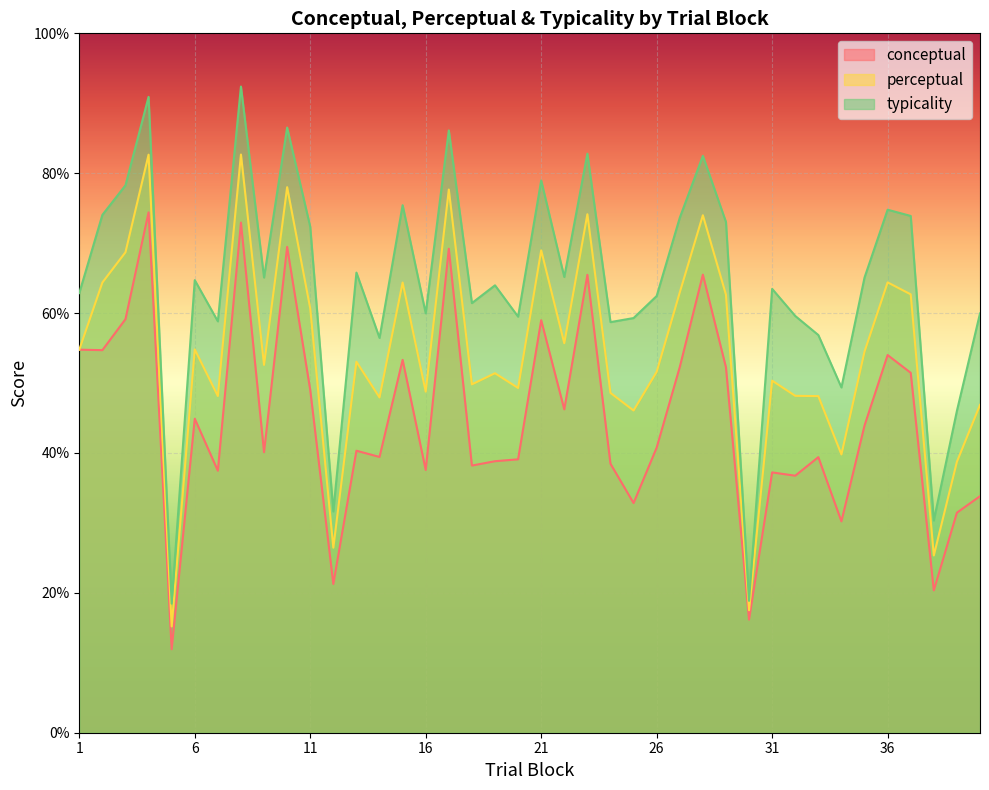

What is the maximum value shown in the chart?

92.4